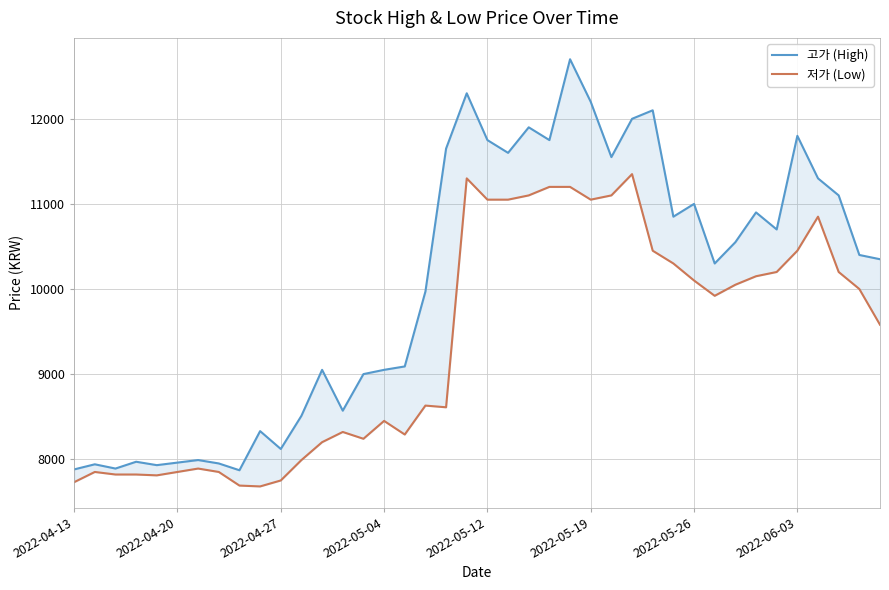

What is the average value of the 고가 (High) series?

10046